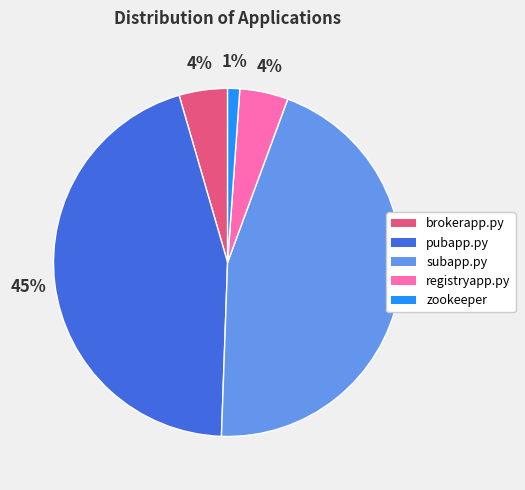

To the nearest percent, what is the average slice percentage?

20%